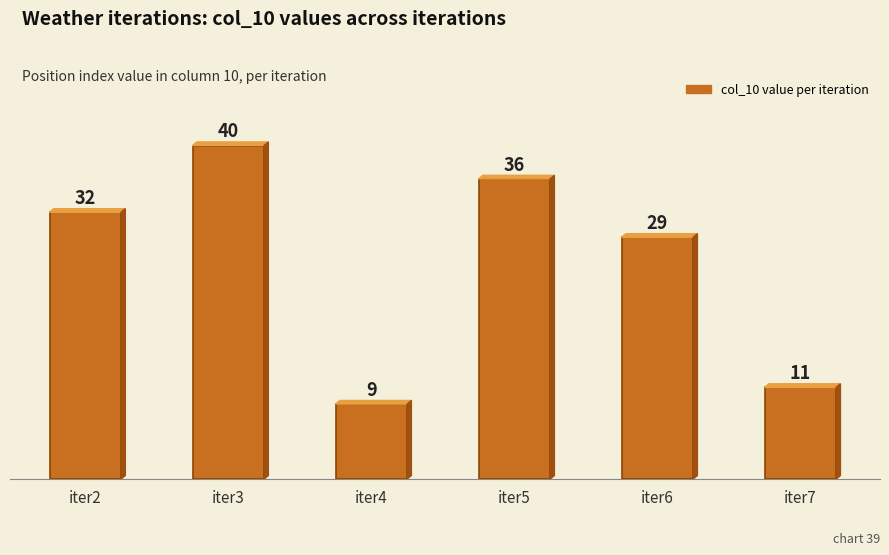

List the labels in order of value, smallest first.

iter4, iter7, iter6, iter2, iter5, iter3